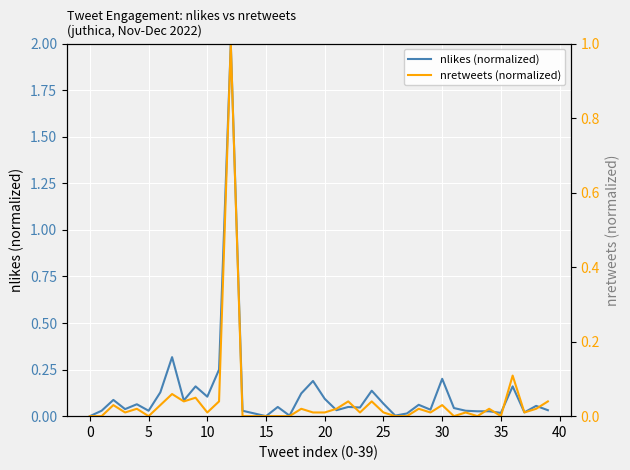

How many values in nlikes (normalized) are above zero?

38